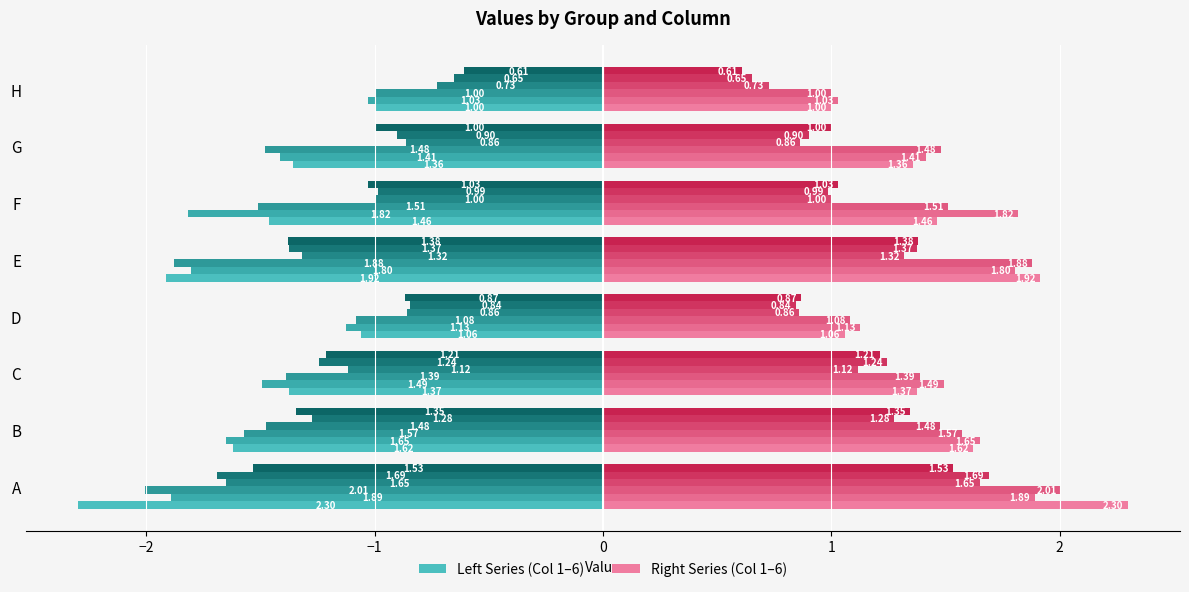

What is the spread (max minus min) of values at A?

4.6